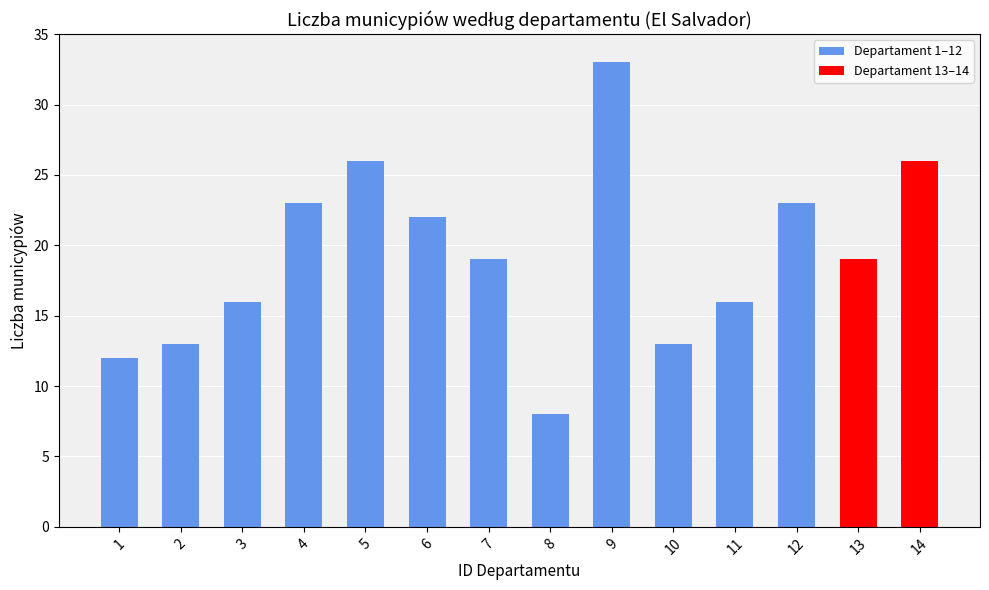

Approximately how many times larger is the value at 11 compared to 2?

1.2